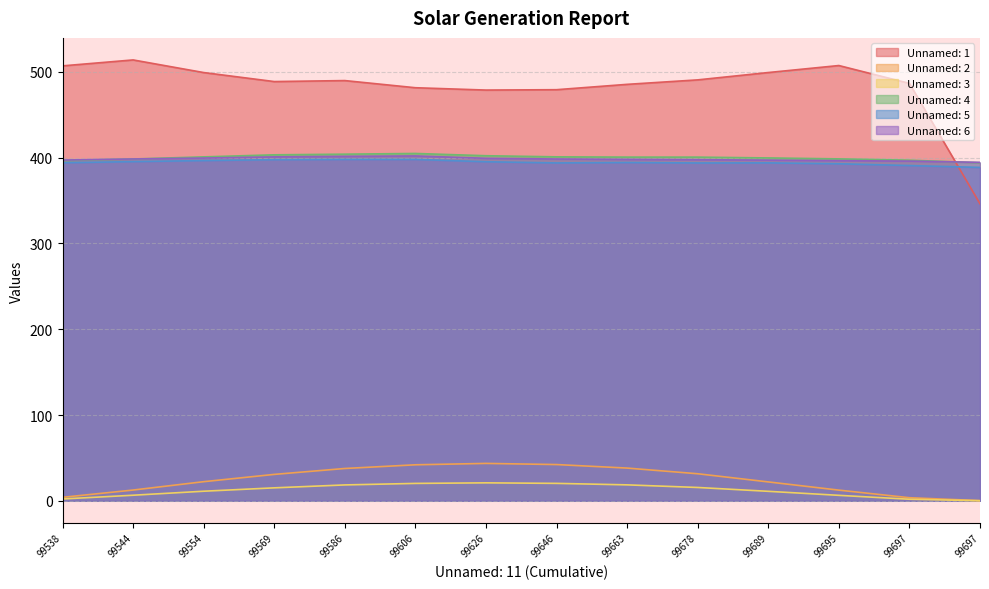

At how many categories does at least one series exceed 17?

14